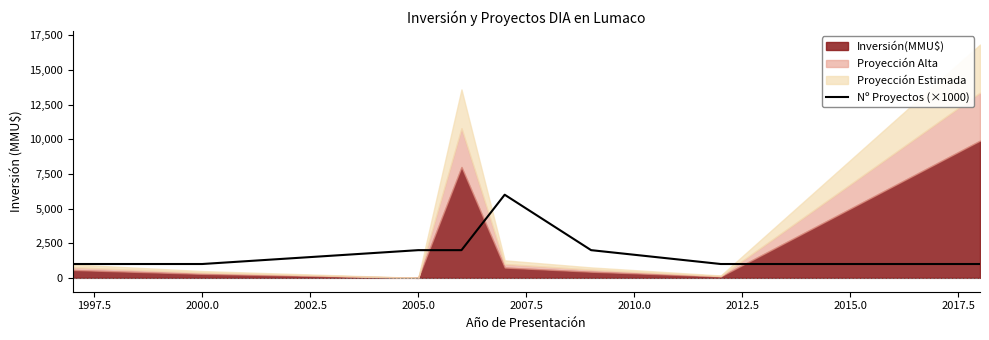

Count the number of values greater than 2000.

1